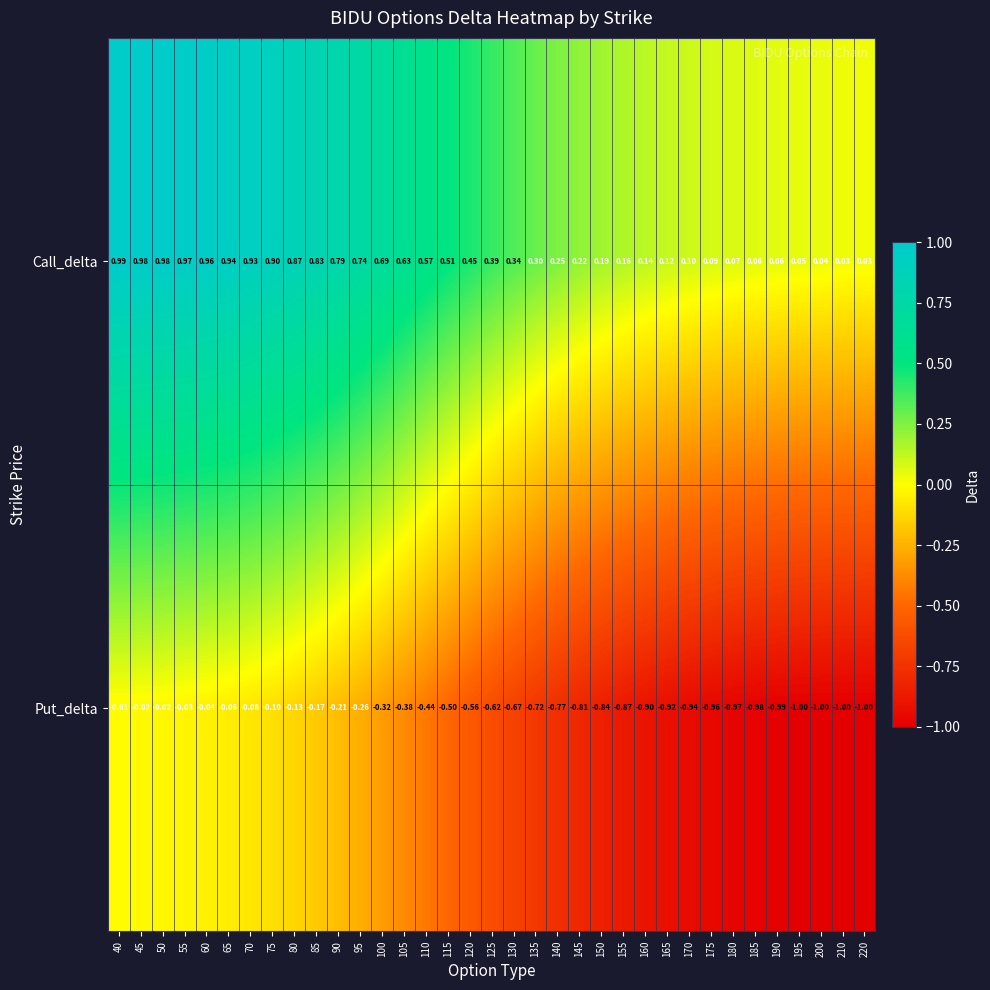

Which series changed the most between 50 and 175?

Put_delta